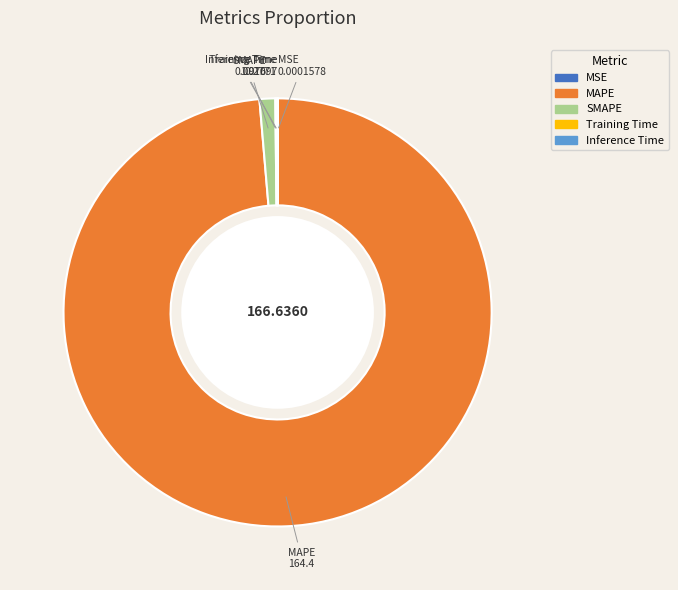

What is the largest slice in the pie chart?

MAPE